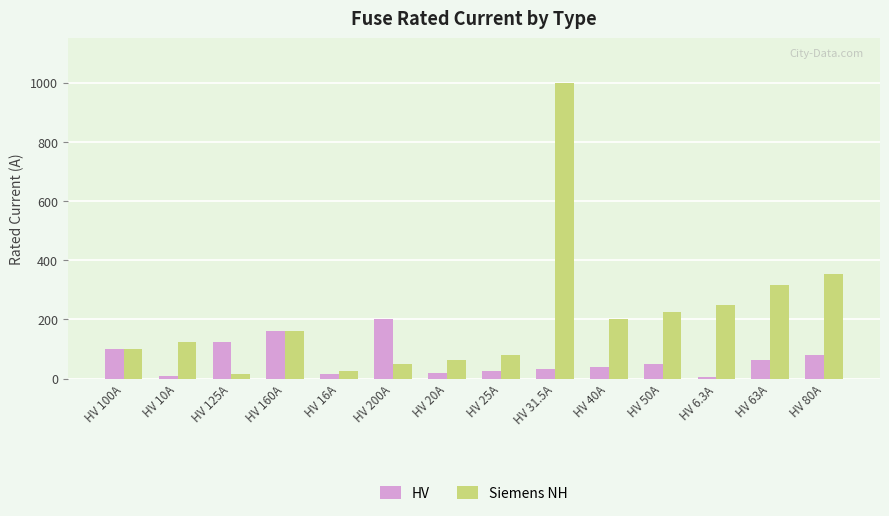

Which series has the largest total across all categories?

Siemens NH